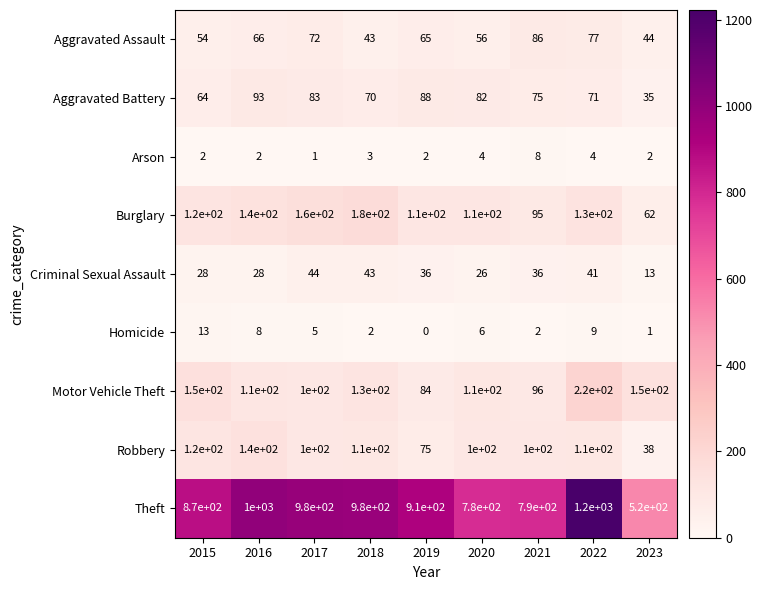

At which label is Aggravated Battery closest to 64?

2015